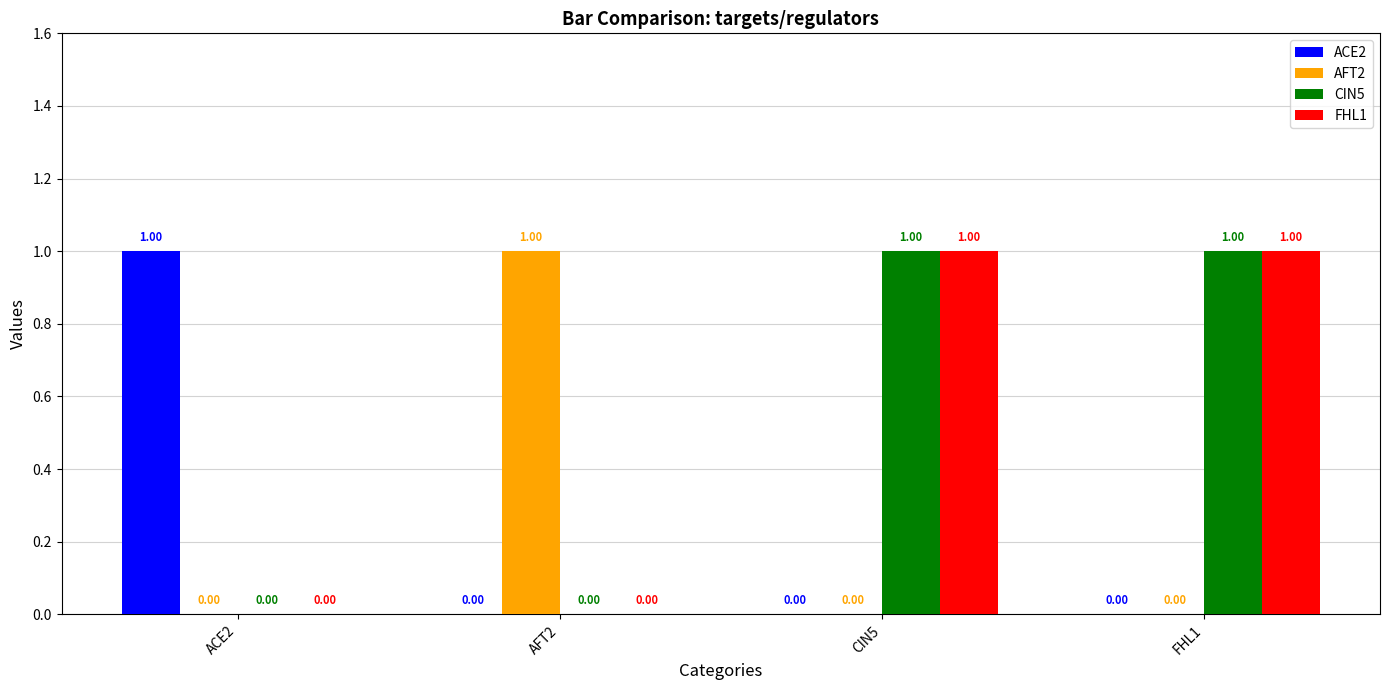

Is it true that ACE2 equals 0 at AFT2?

True